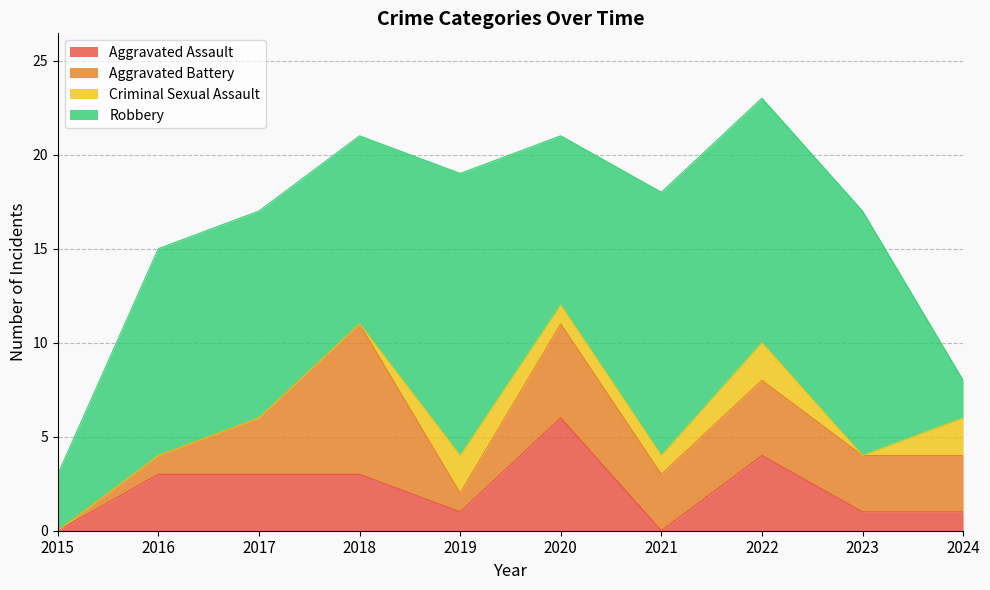

What is the difference between the maximum and minimum values in the Criminal Sexual Assault series?

2